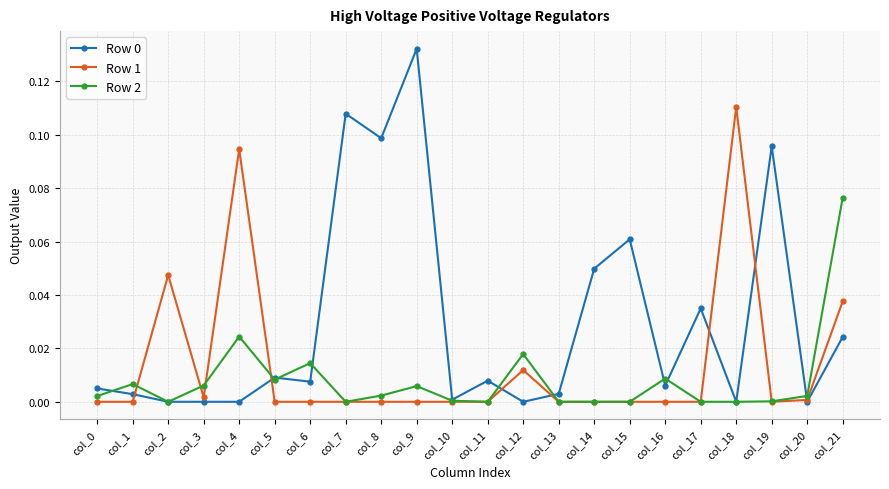

Which category has the highest value across all series?

col_9